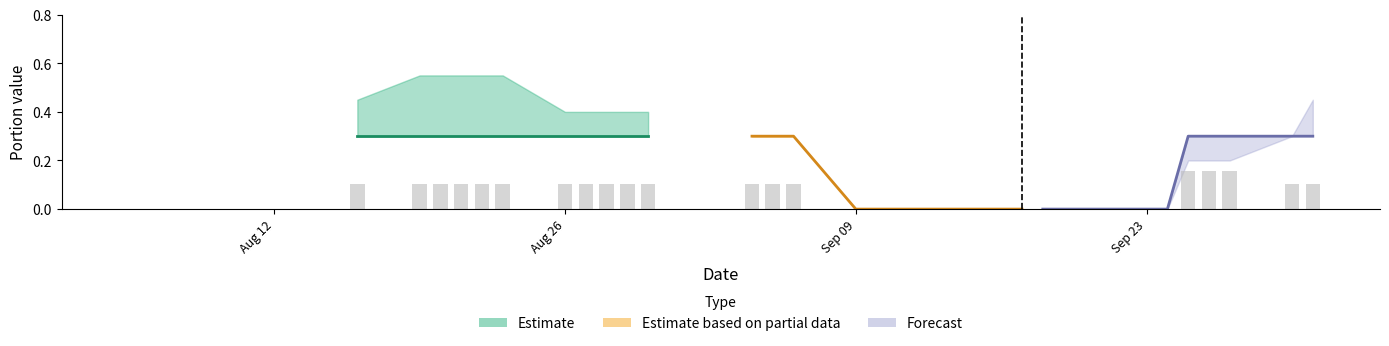

Between 7 and 12, which is larger?

12